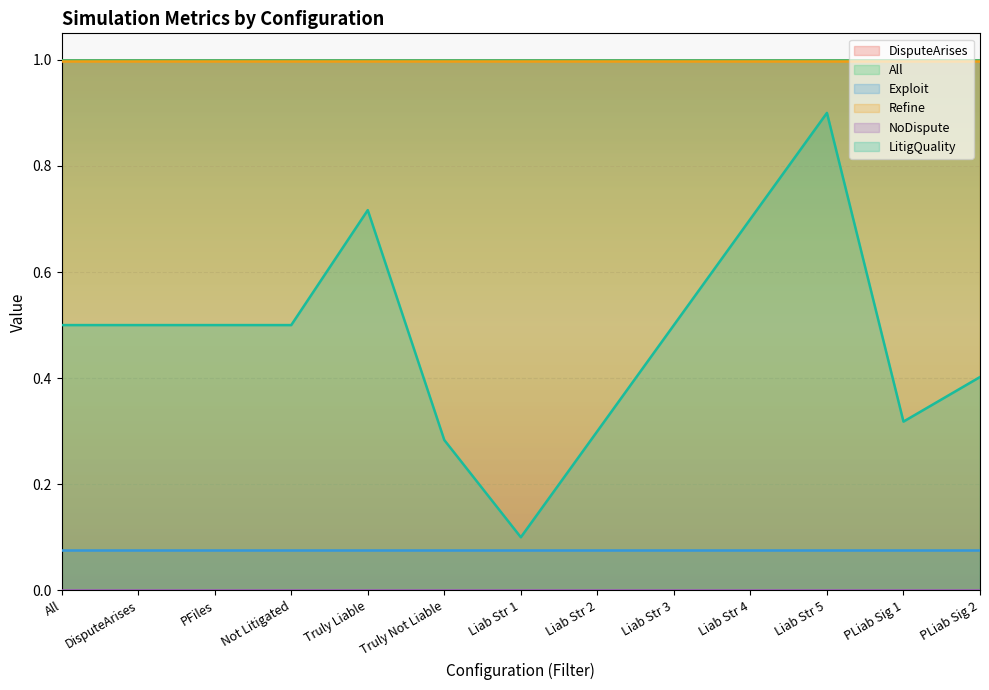

Which series has the widest spread of values?

LitigQuality